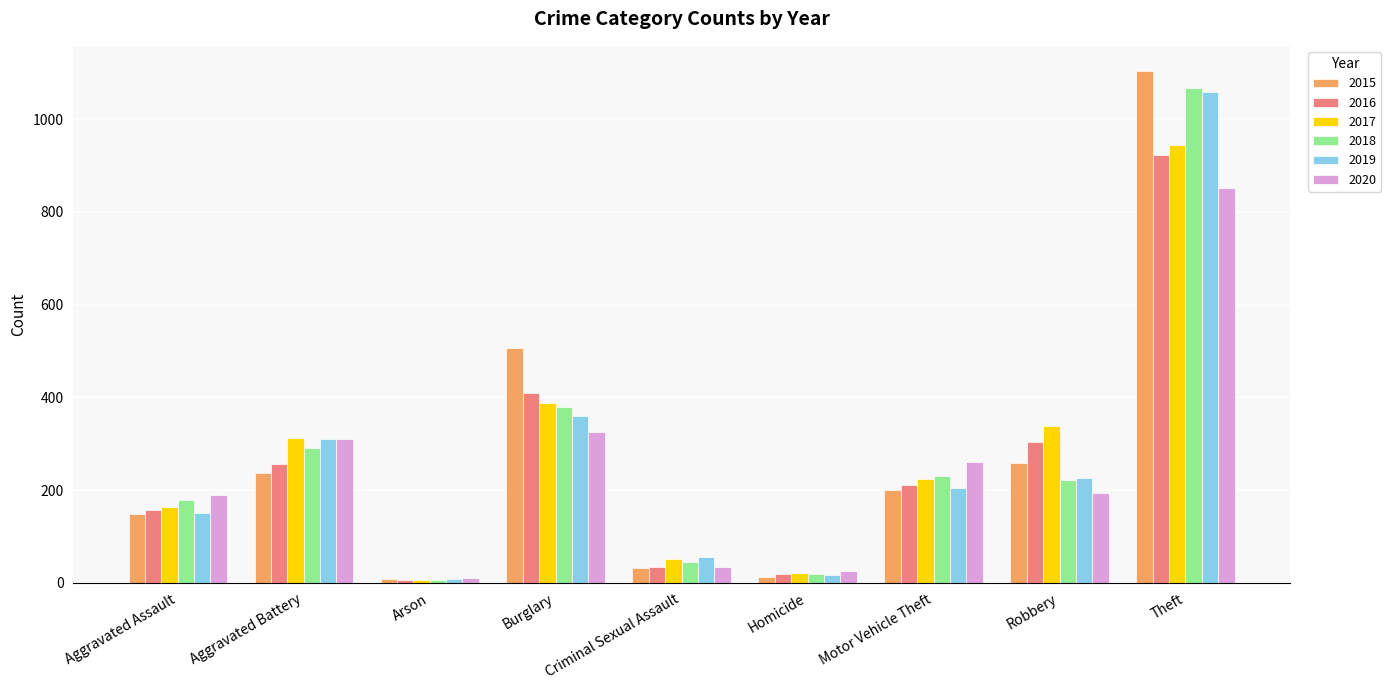

What is the value of the 2020 bar at the 4th from the left?

326